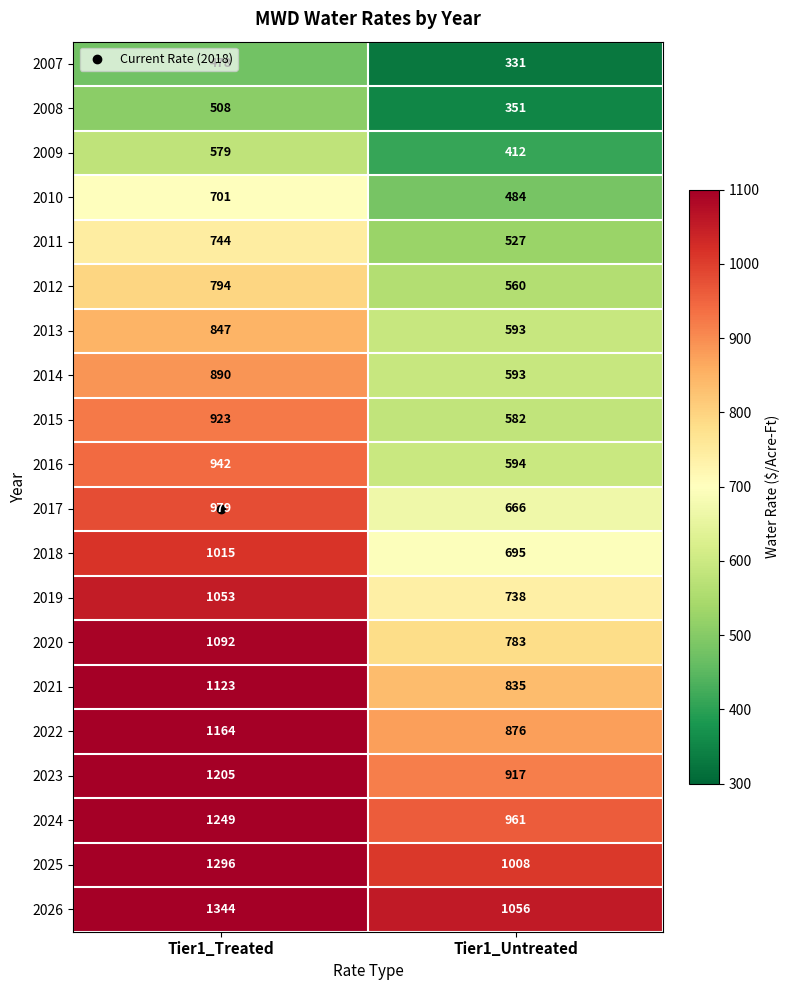

What value does the 2024 series have at Tier1_Untreated, to the nearest 10?

960